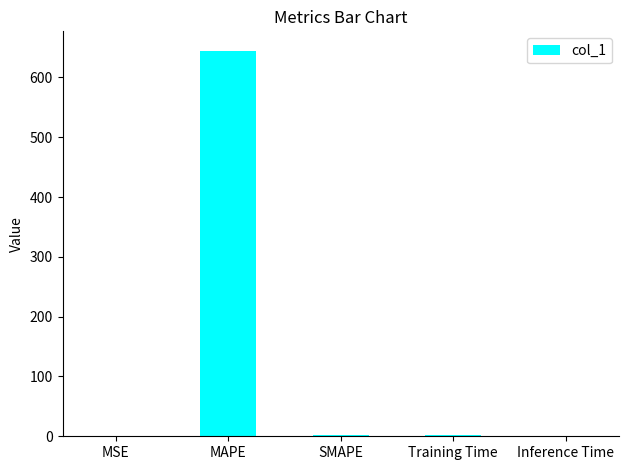

Count the number of values greater than 1.

3